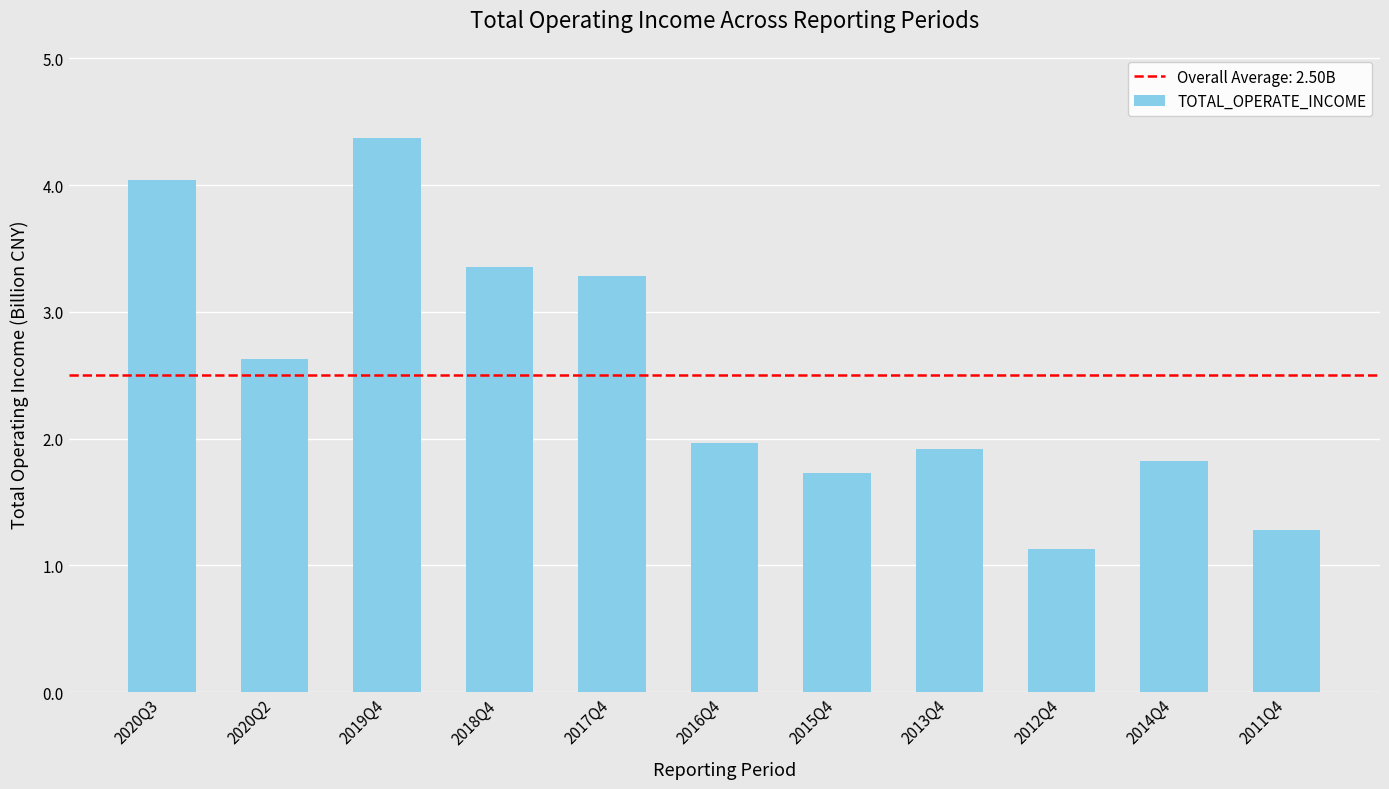

What is the minimum value shown in the chart?

1128904953.2